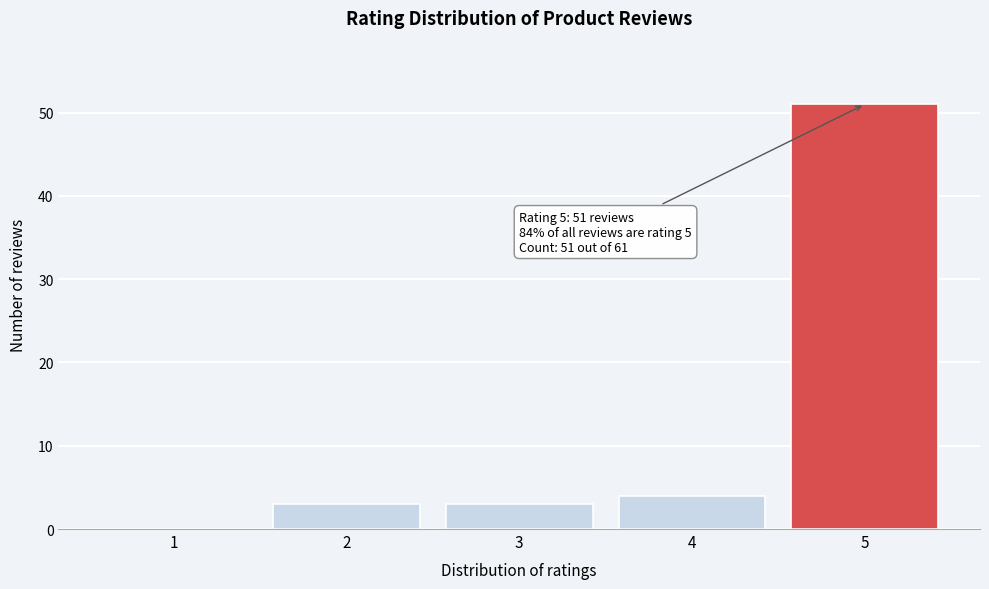

Reading left to right, what are all the values shown in this chart?

1=0	2=3	3=3	4=4	5=51